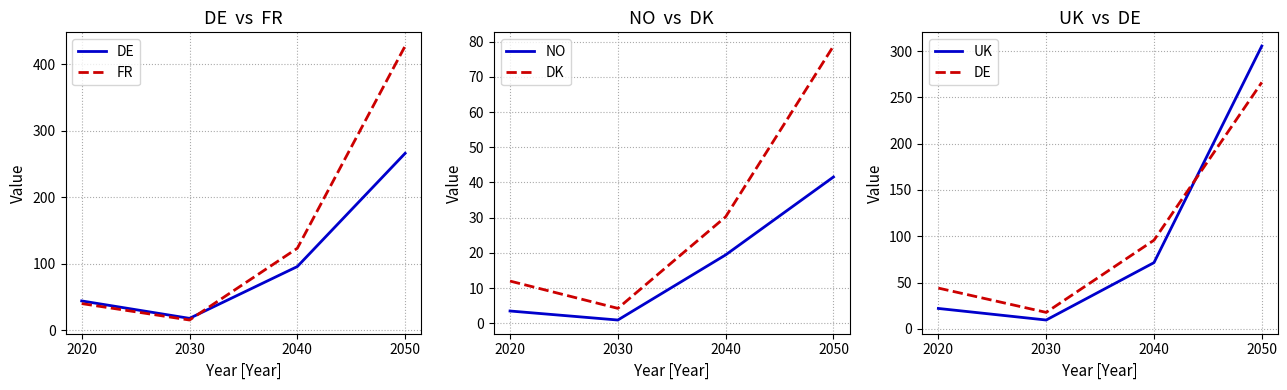

At which label does DE reach its peak?

2050